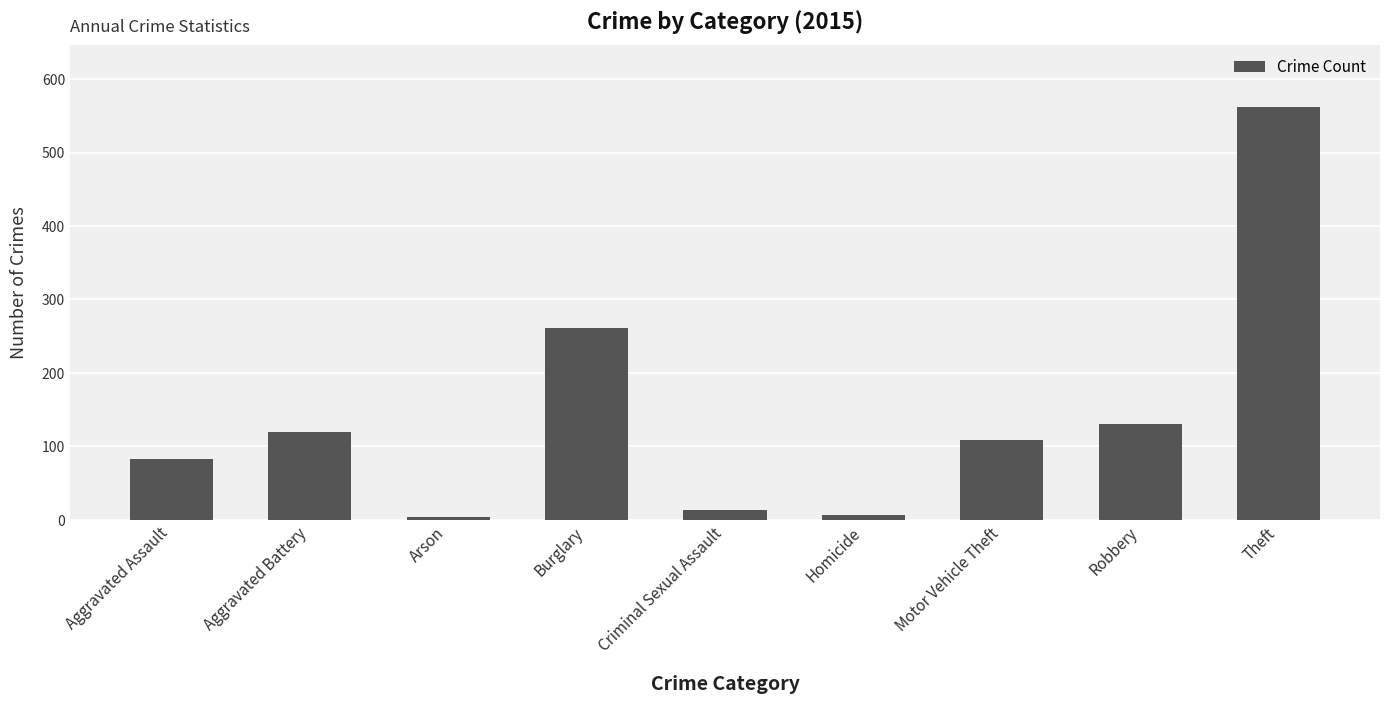

What is the label of the 6th bar from the right?

Burglary